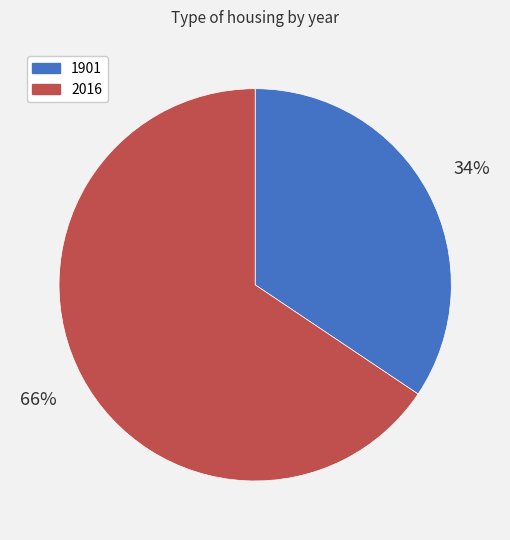

How many slices are in this pie chart?

2